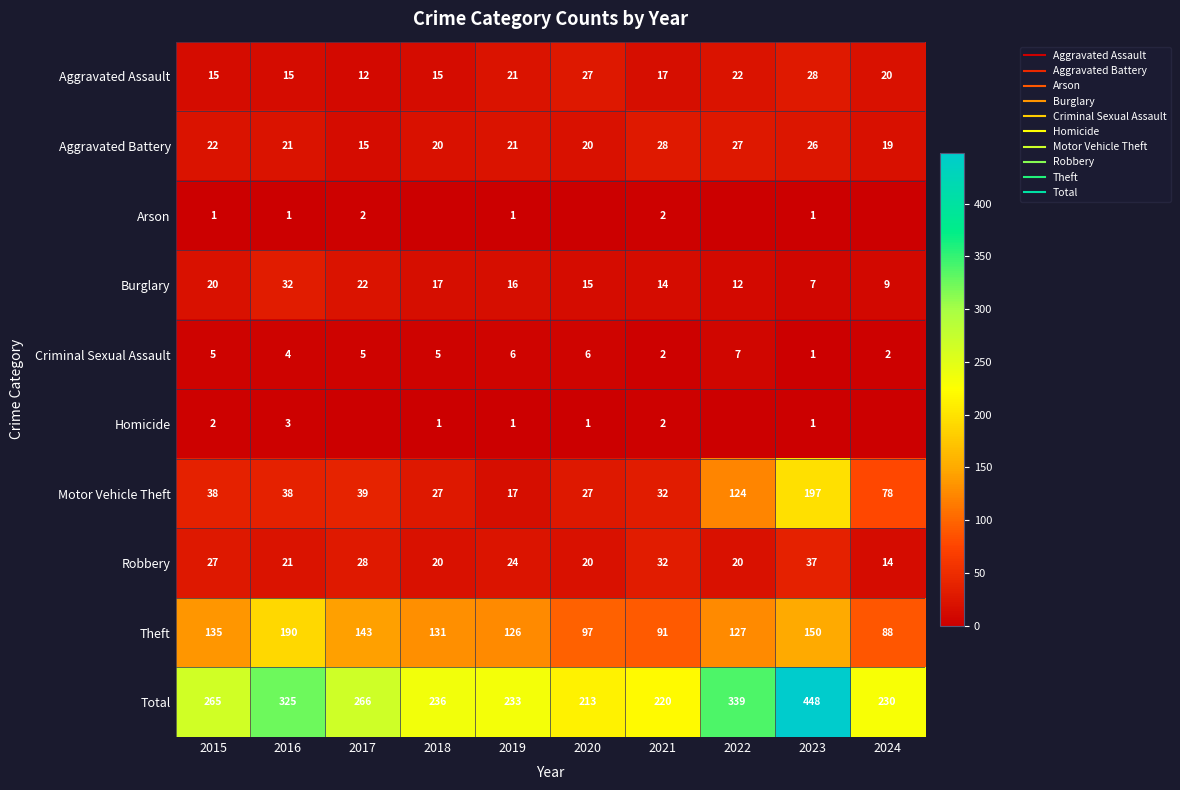

What is the difference between the maximum and second lowest values in the Burglary series?

23